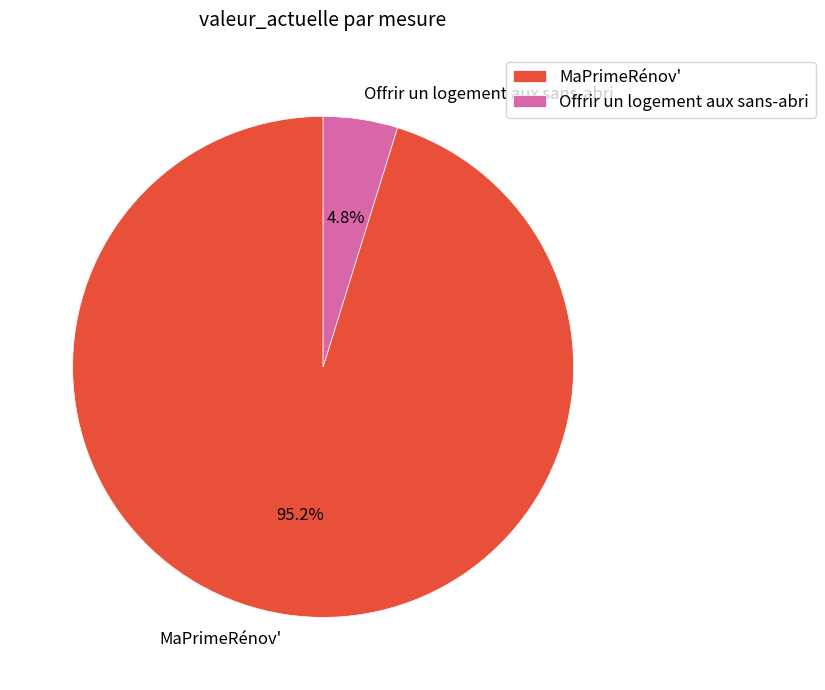

Approximately how many times larger is the value at MaPrimeRénov' compared to Offrir un logement aux sans-abri?

19.8